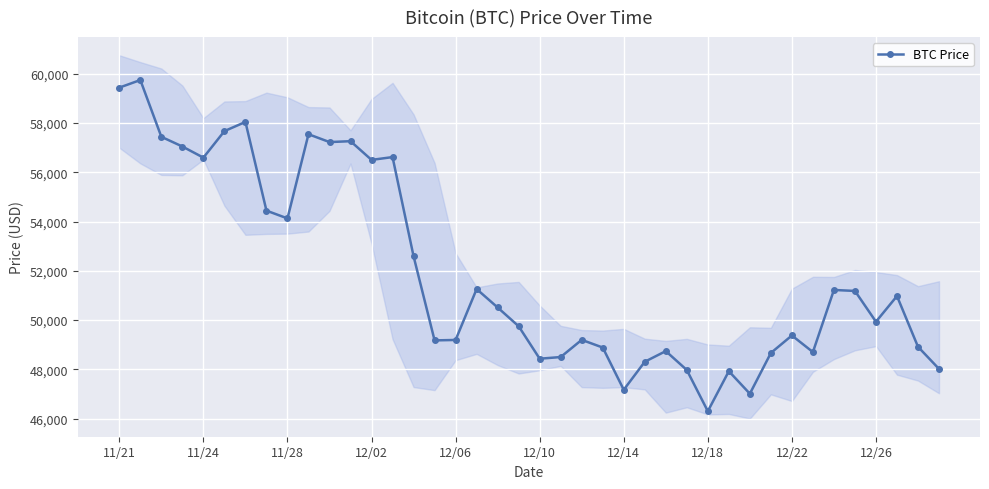

What is the value of the 11th point from the left?

57229